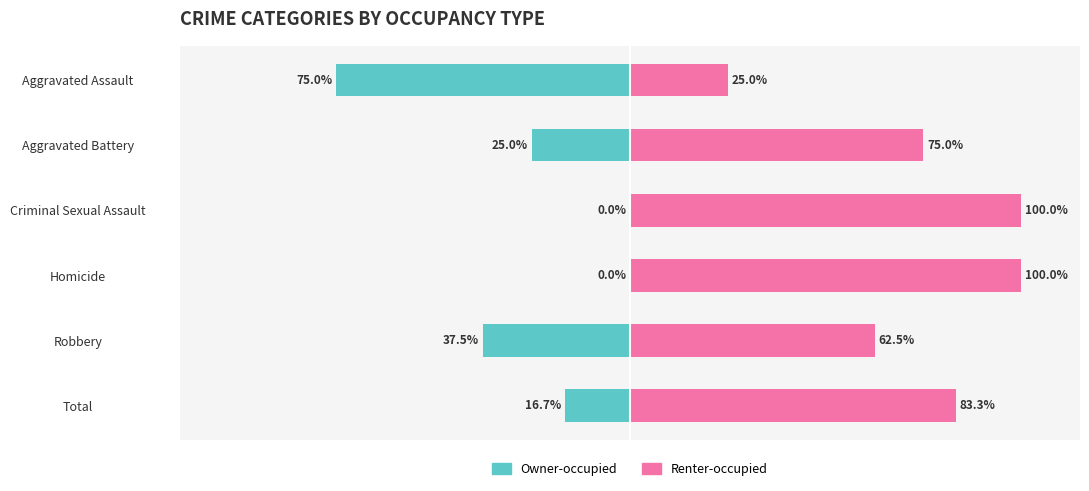

What is the difference between the highest and lowest values at Homicide?

100.0